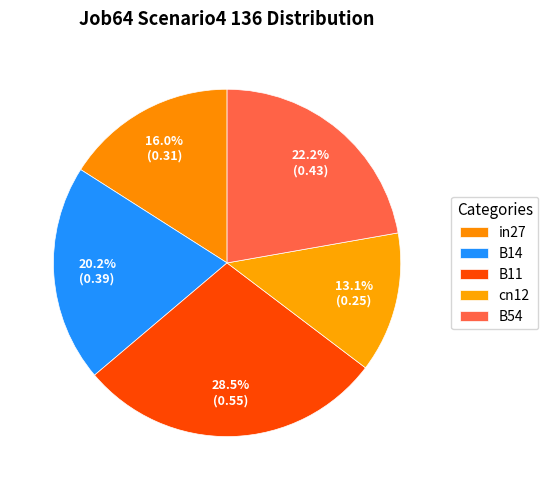

How many segments does this pie chart have?

5